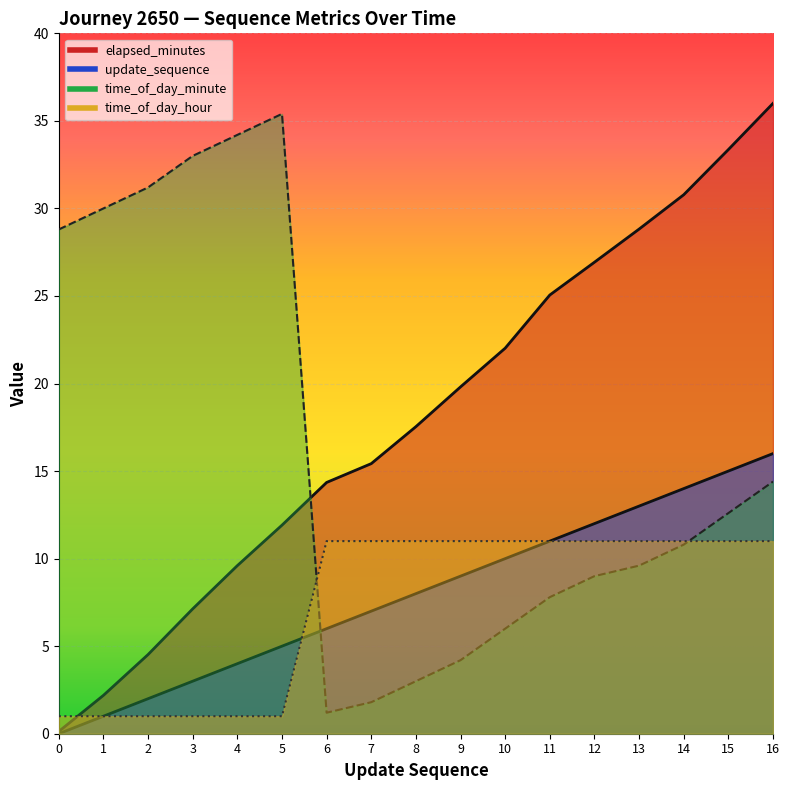

Rank the series at 11 from highest to lowest value.

elapsed_minutes, update_sequence, time_of_day_hour, time_of_day_minute